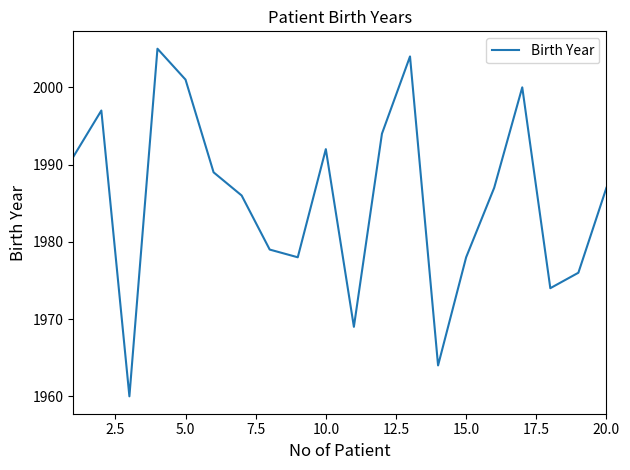

What is the greatest value displayed?

2005